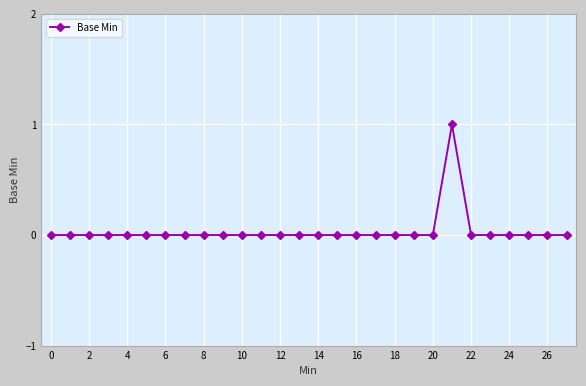

True or false: there are more than 0 points higher than both neighbors.

True